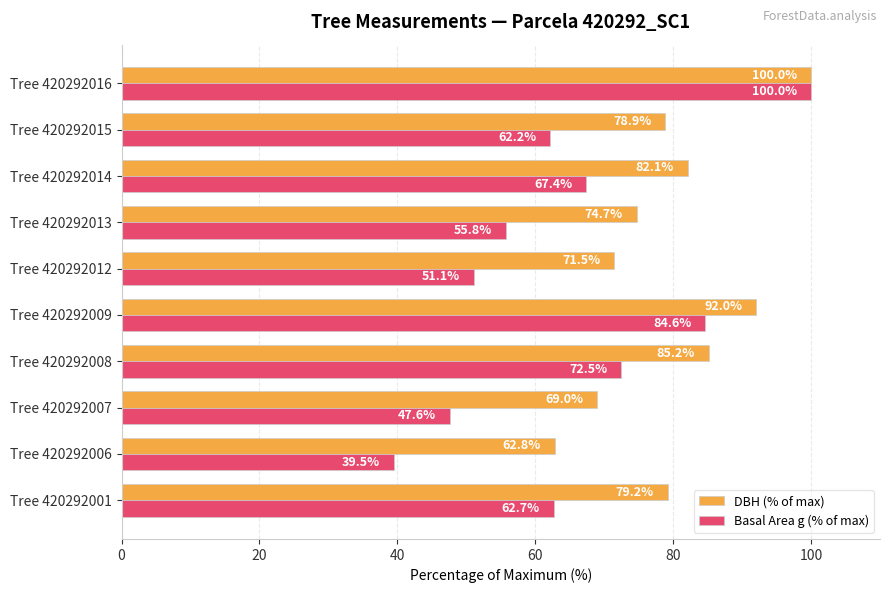

The value of DBH (% of max) at Tree 420292015 is 17.8. True or false?

False